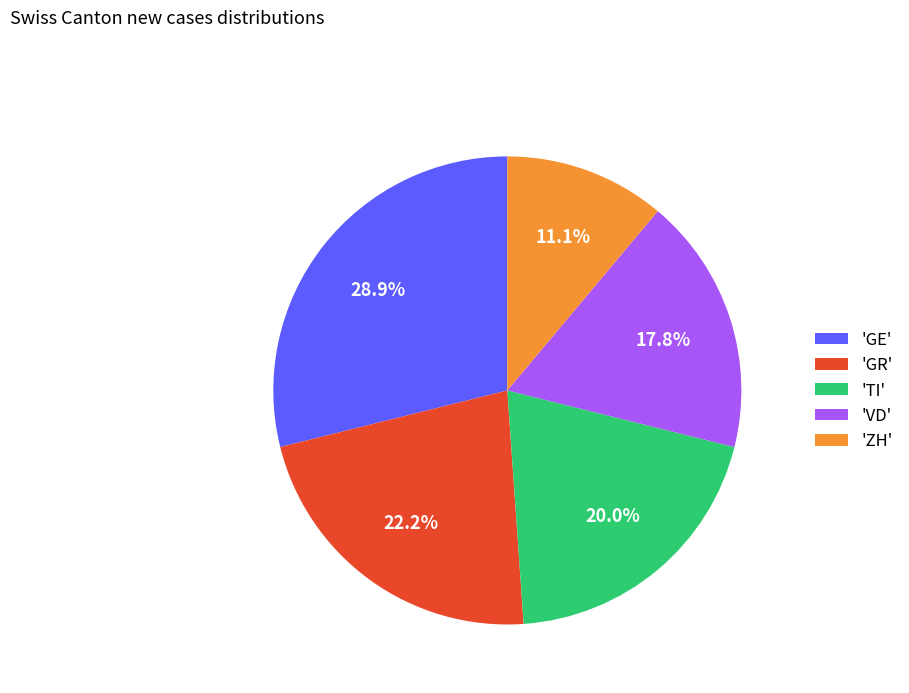

Count the number of slices in the pie.

5